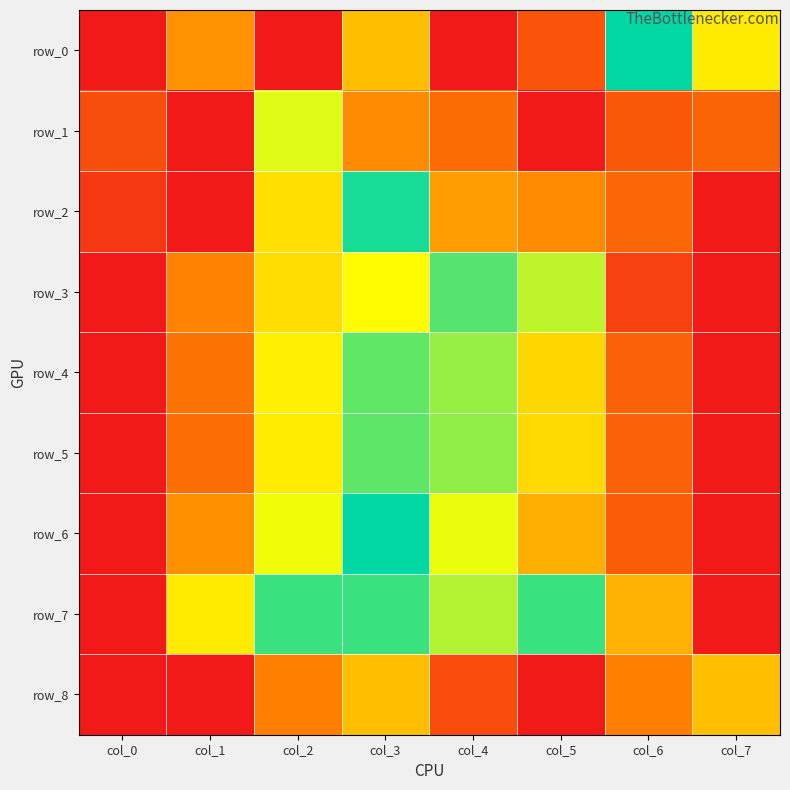

How many categories are shown in the chart?

8